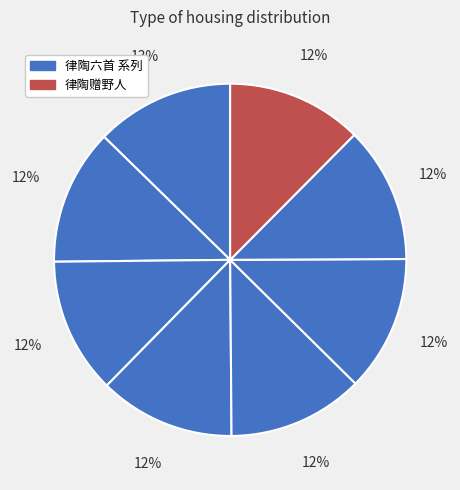

Count the number of slices in the pie.

8